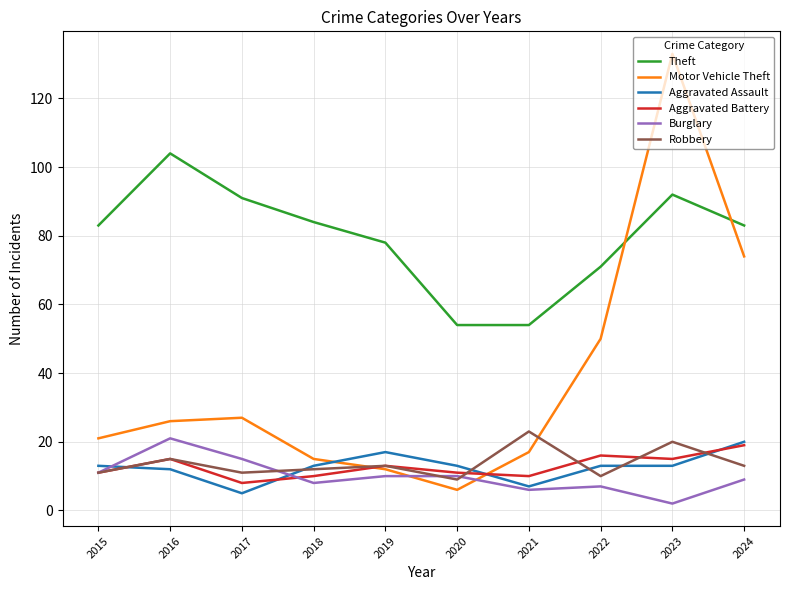

What is the spread (max minus min) of values at 2018?

76